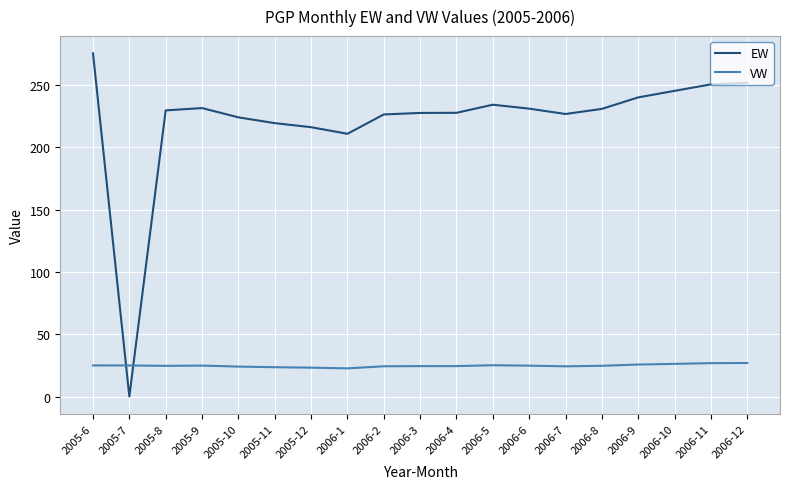

Which series has the largest total across all categories?

EW